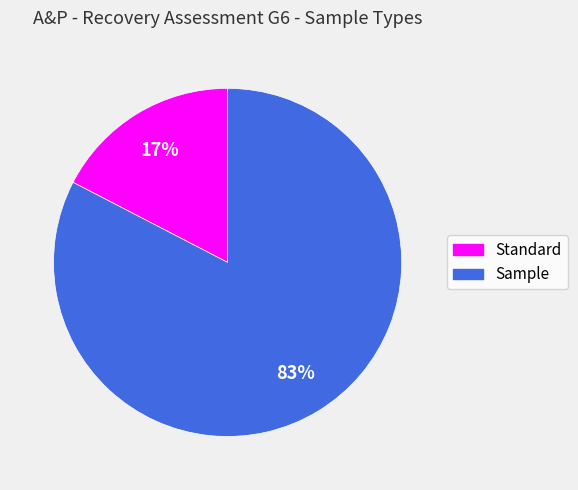

Which has a higher value, Standard or Sample?

Sample